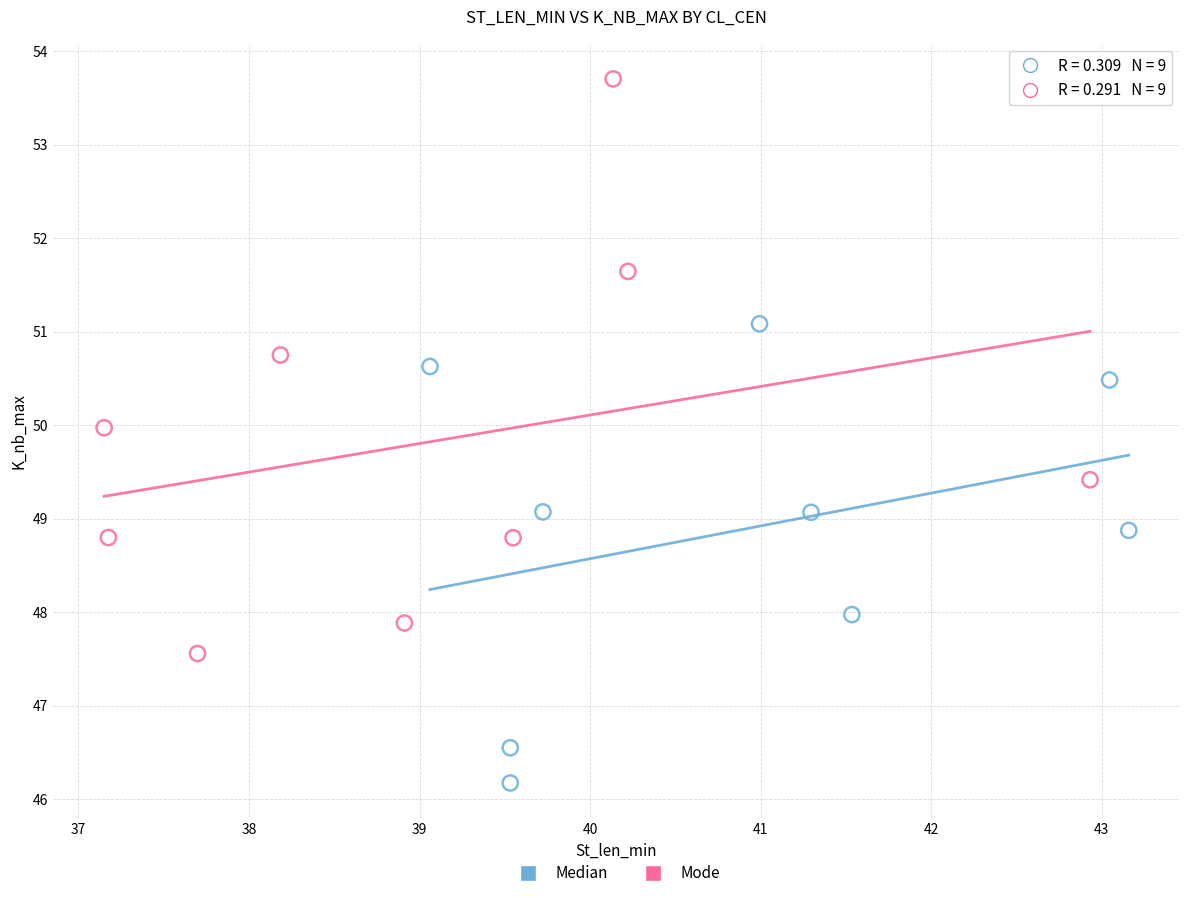

Which series has the widest spread of Y values?

Mode